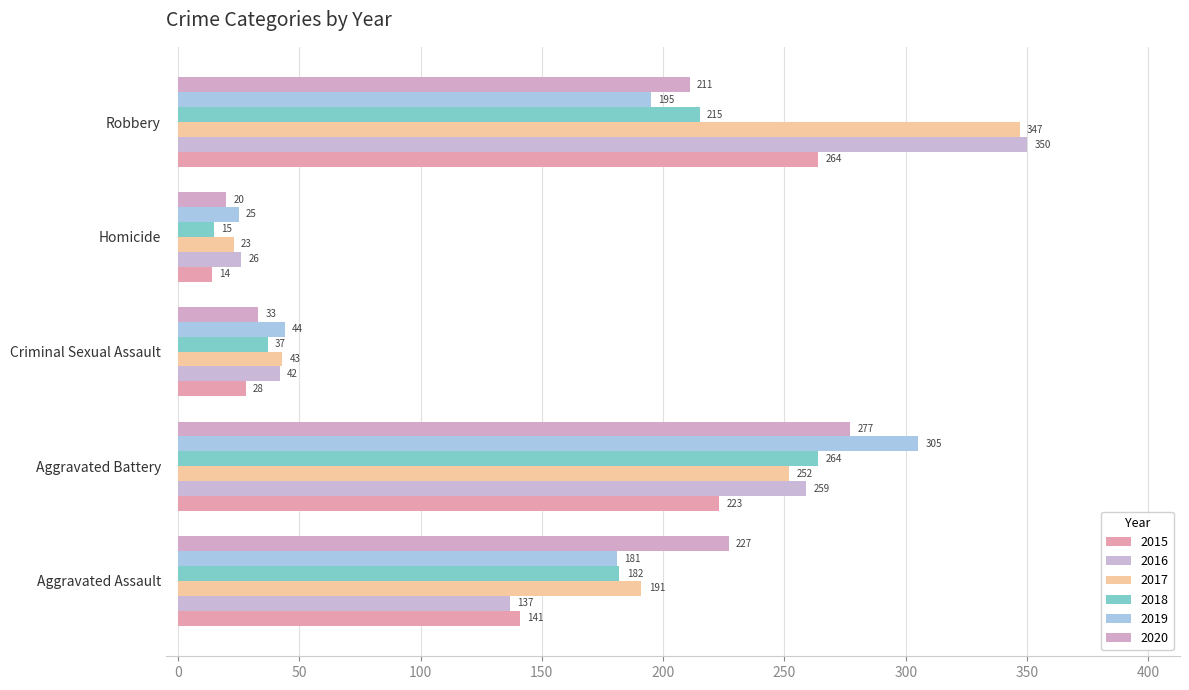

What is the label of the 5th bar from the right?

Aggravated Assault